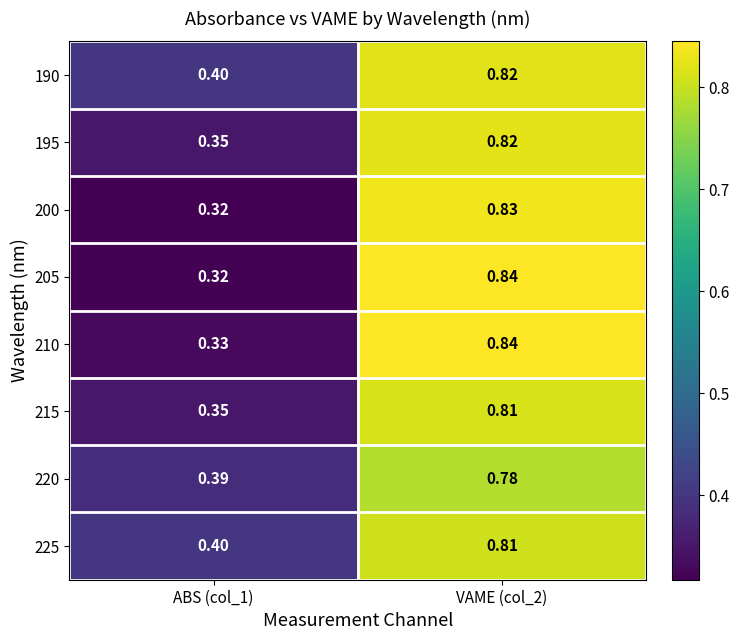

Is the value of 205 at ABS (col_1) greater than the value of 220 at ABS (col_1)?

No